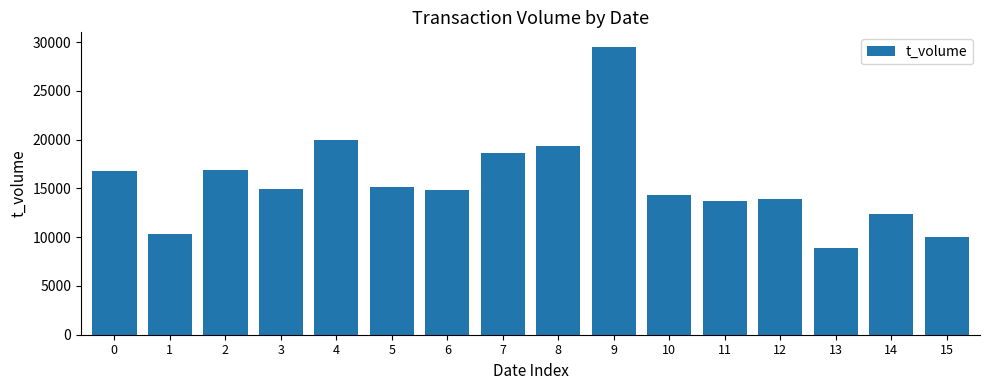

What is the value of the 11th bar from the left?

14373